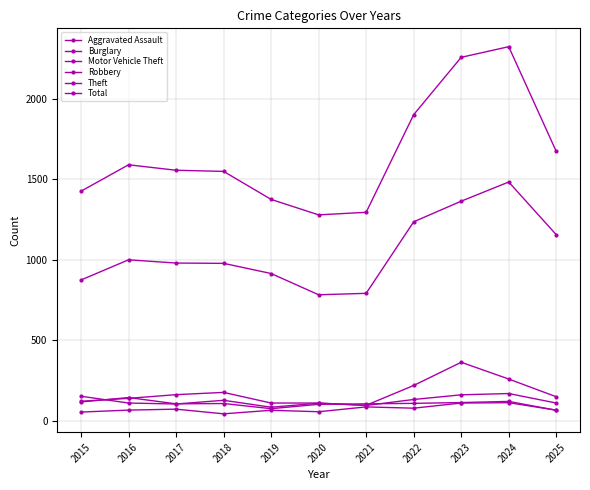

Count the number of categories in the chart.

11